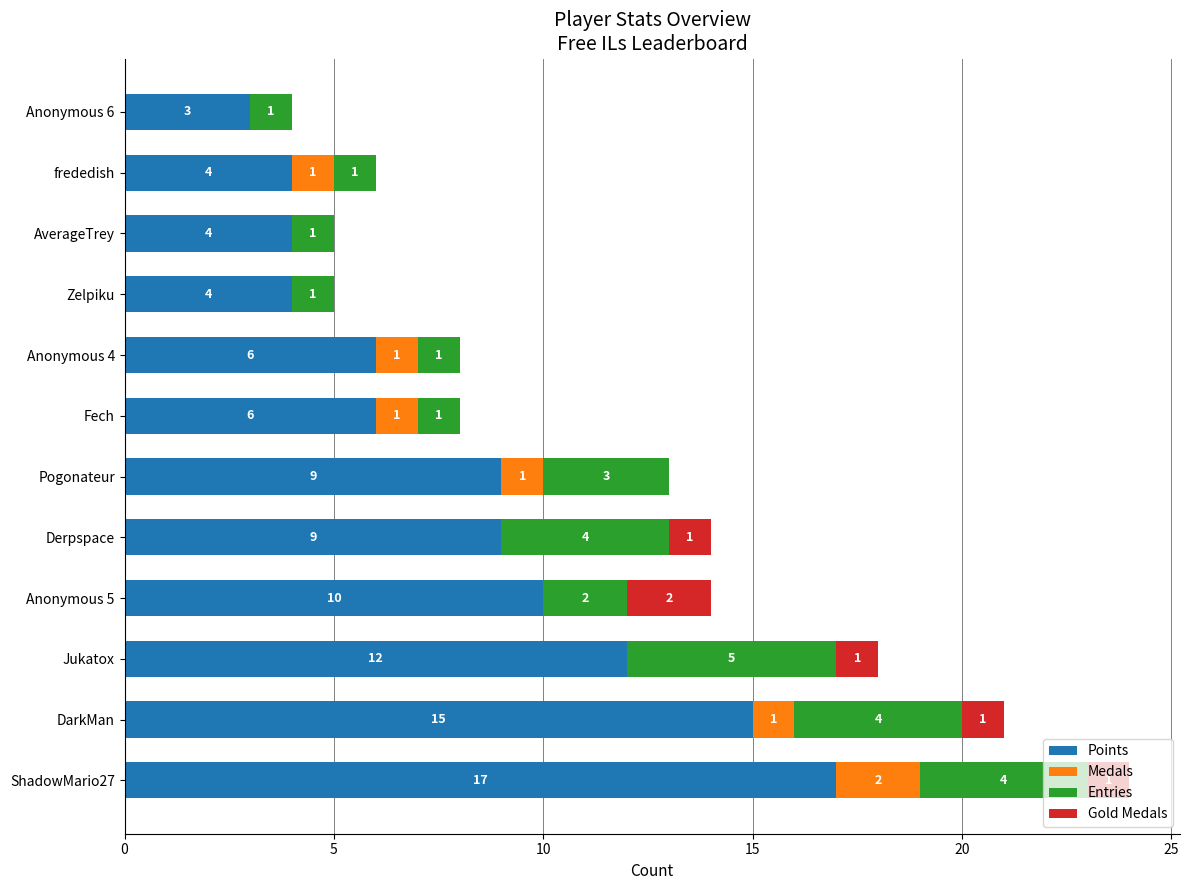

At which category is the sum across all series the highest?

ShadowMario27